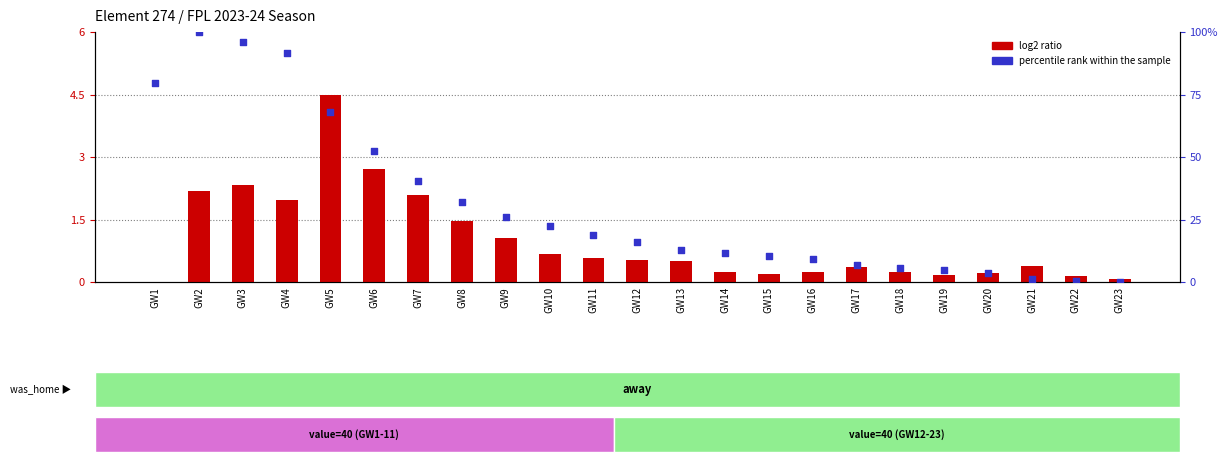

At how many categories does at least one series exceed 92?

2